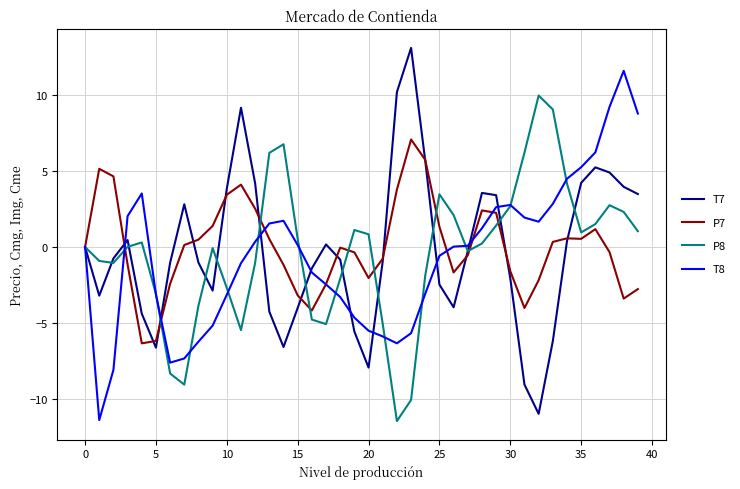

What is the greatest value displayed?

13.1